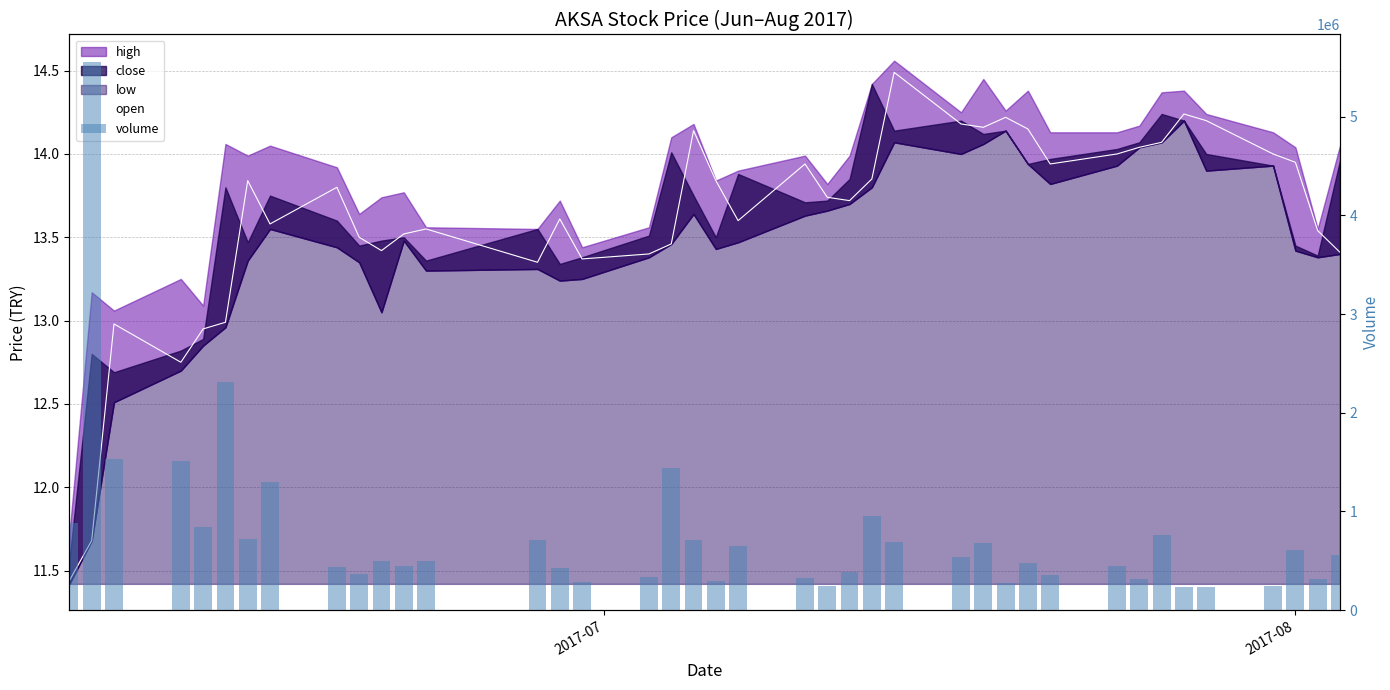

The open series shows 2.9 at 26. True or false?

False